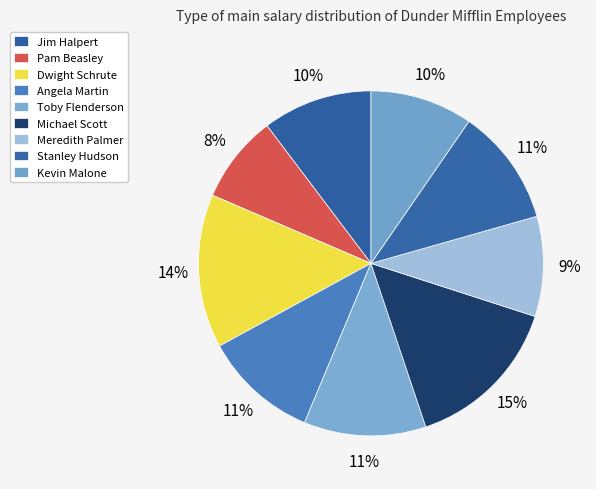

Which slice is the smallest?

Pam Beasley